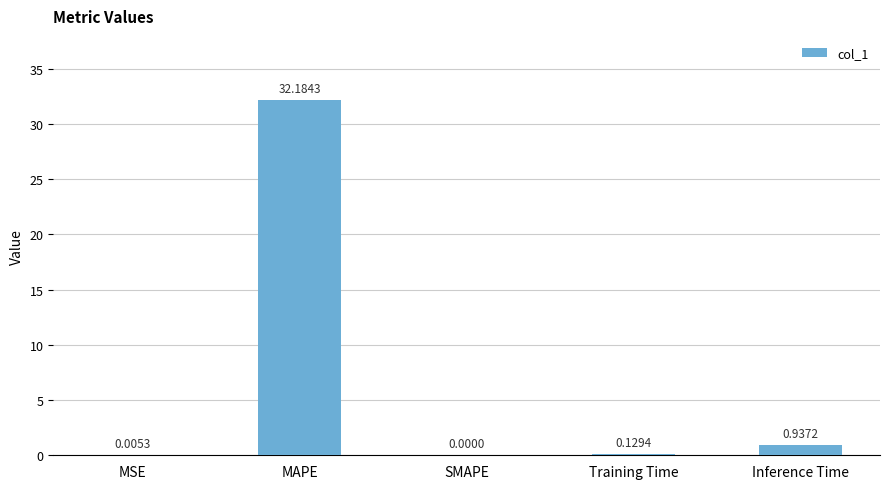

Which label corresponds to the largest value in the chart?

MAPE